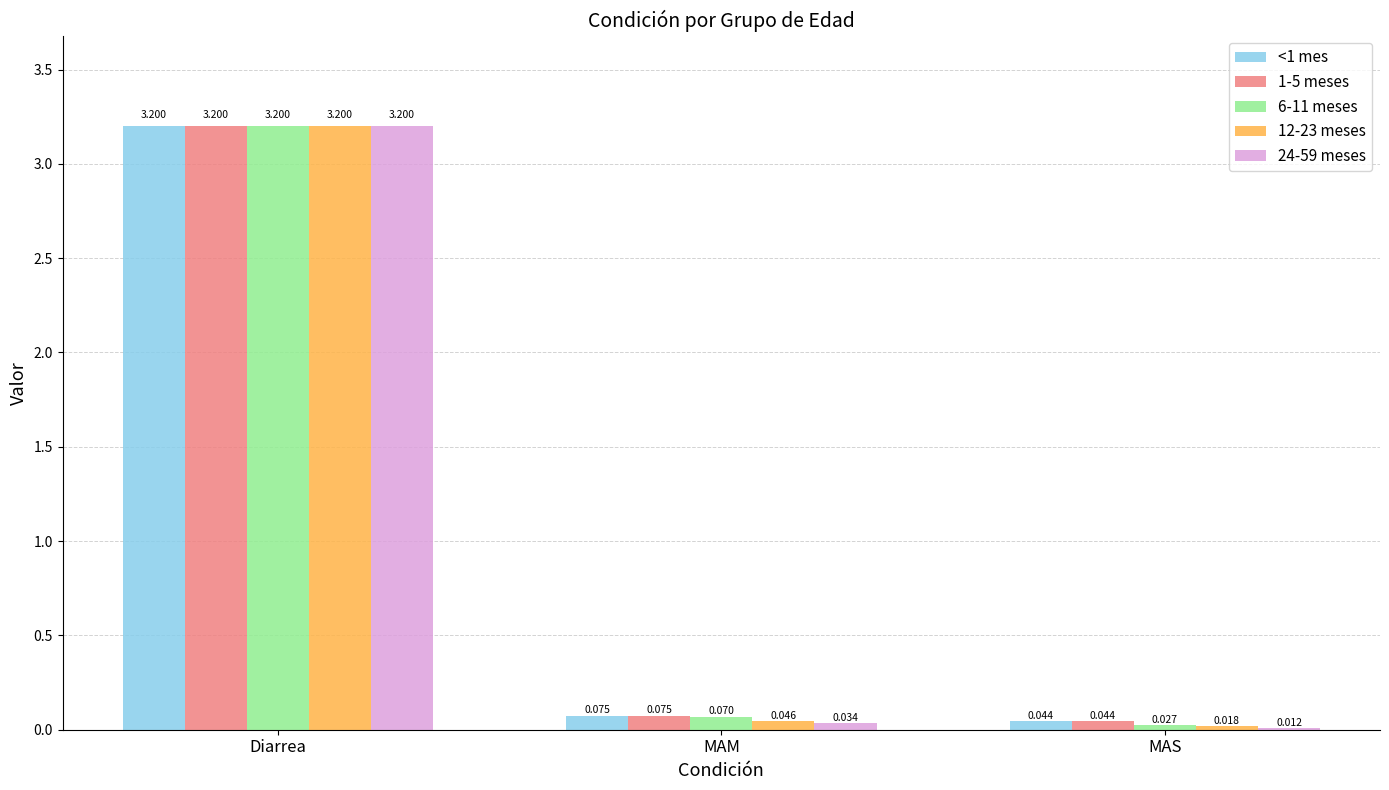

How many groups of bars are there?

3